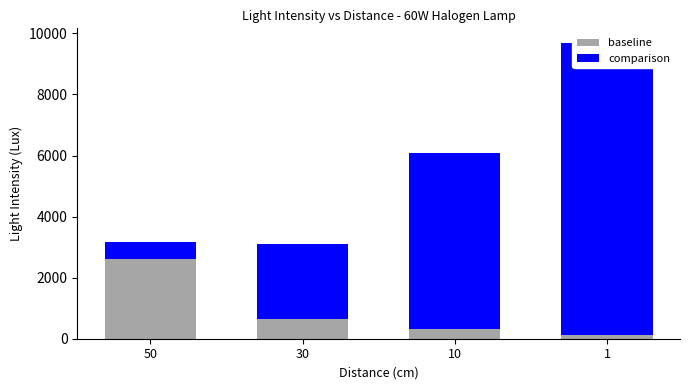

At which category is the sum across all series the highest?

1